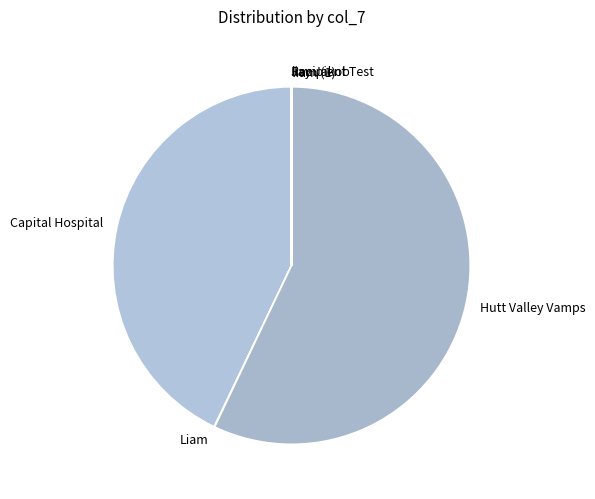

True or false: Hutt Valley Vamps accounts for 45% of the total.

False